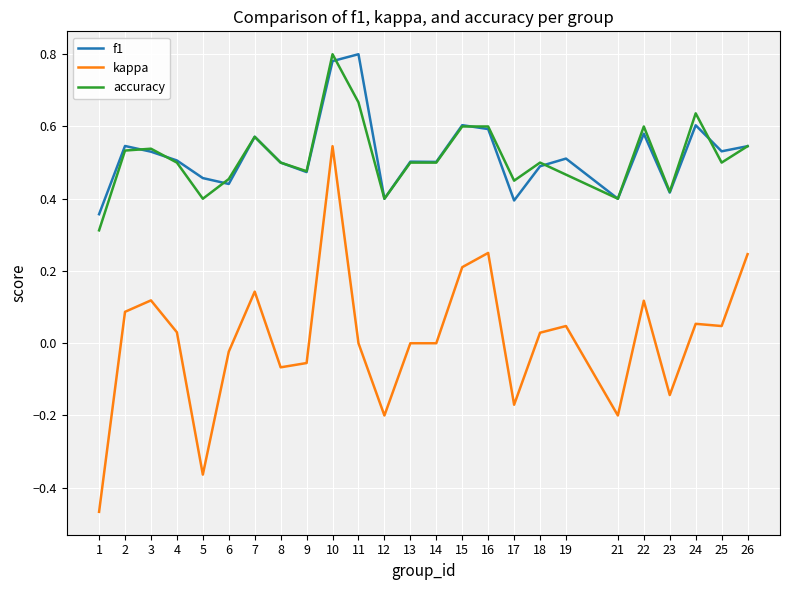

At which category does kappa reach its first local peak?

3